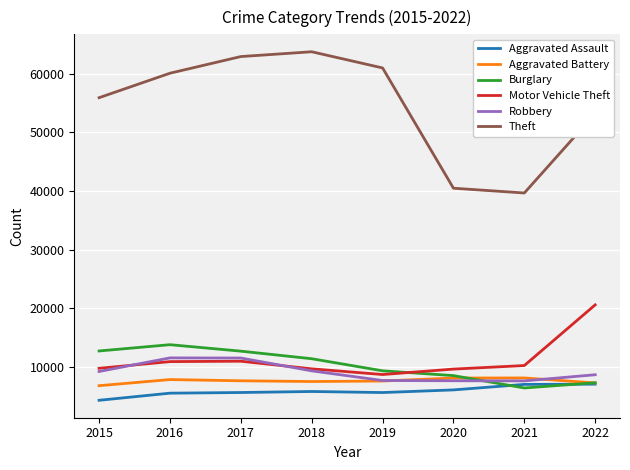

Rank the series by their maximum value, from highest to lowest.

Theft, Motor Vehicle Theft, Burglary, Robbery, Aggravated Battery, Aggravated Assault